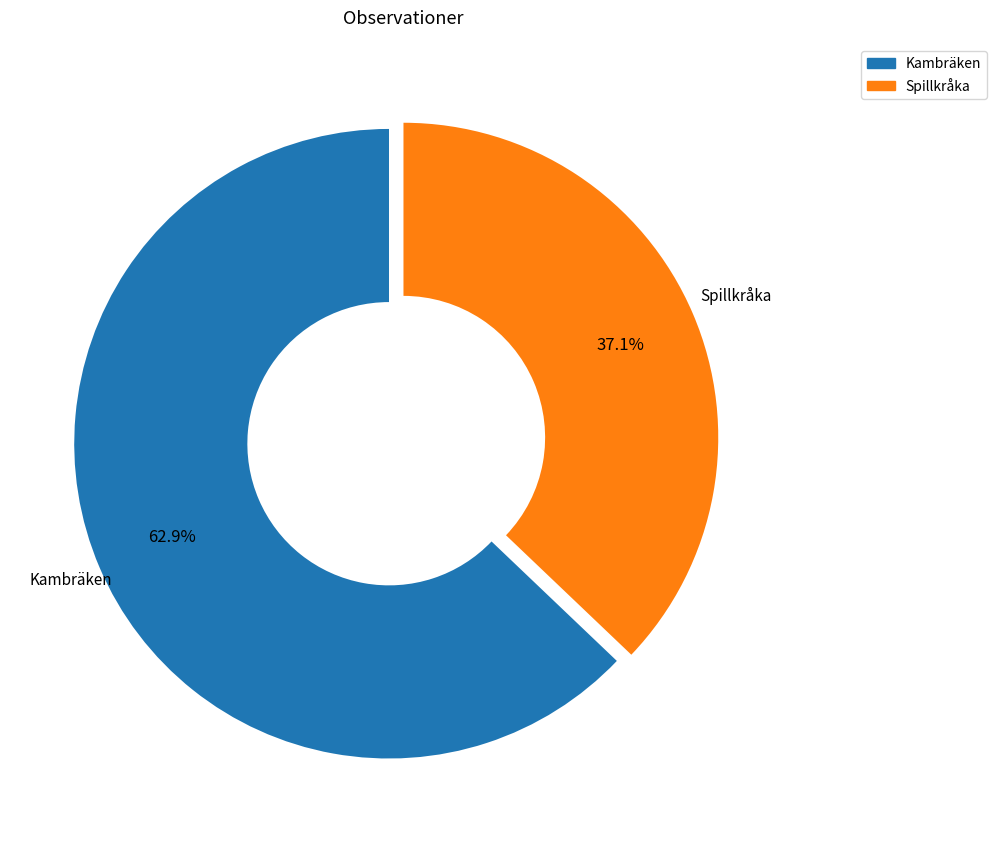

Rank the categories by value from highest to lowest.

Kambräken, Spillkråka